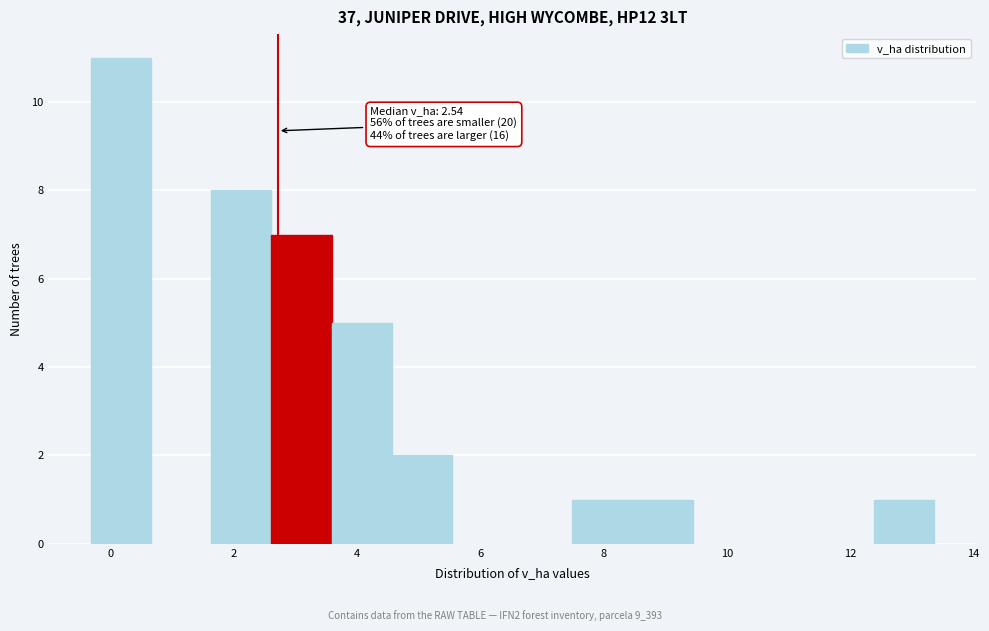

Which range on the x-axis has the tallest bar?

-0.4 to 0.6